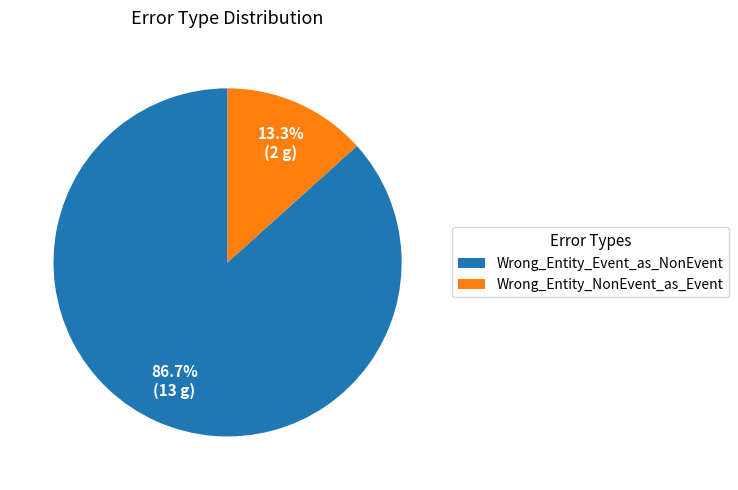

What is the smallest slice in the pie chart?

Wrong_Entity_NonEvent_as_Event